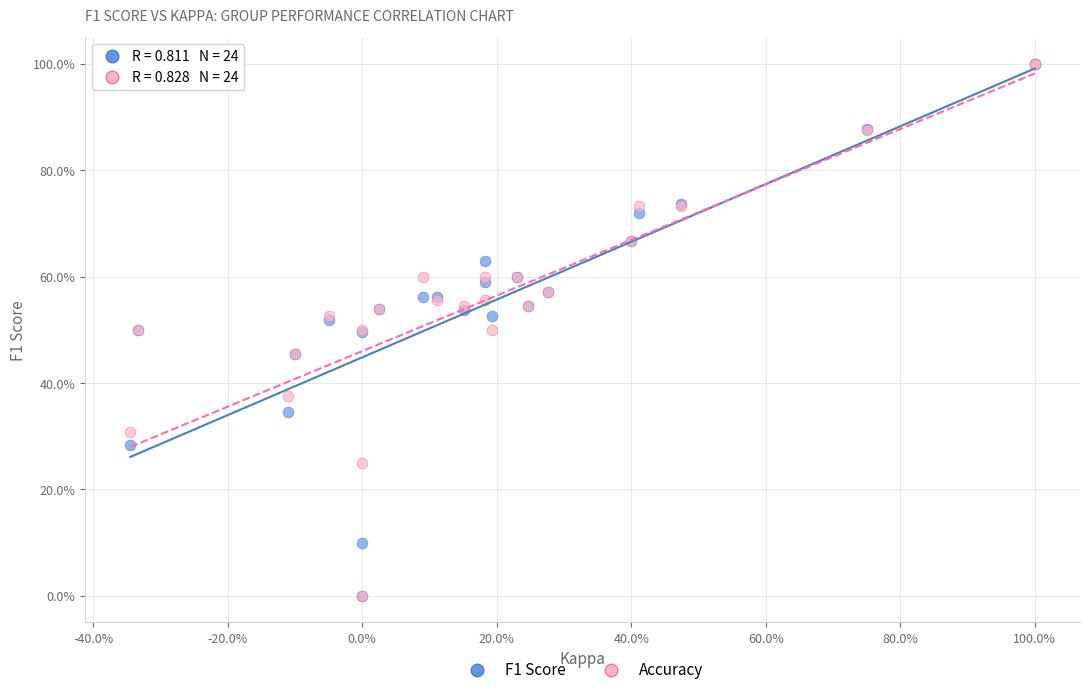

What are all the series names shown in the legend?

F1 Score, Accuracy